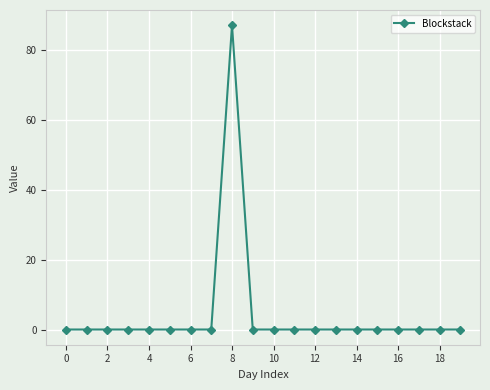

What is the difference between the maximum and second lowest values?

87